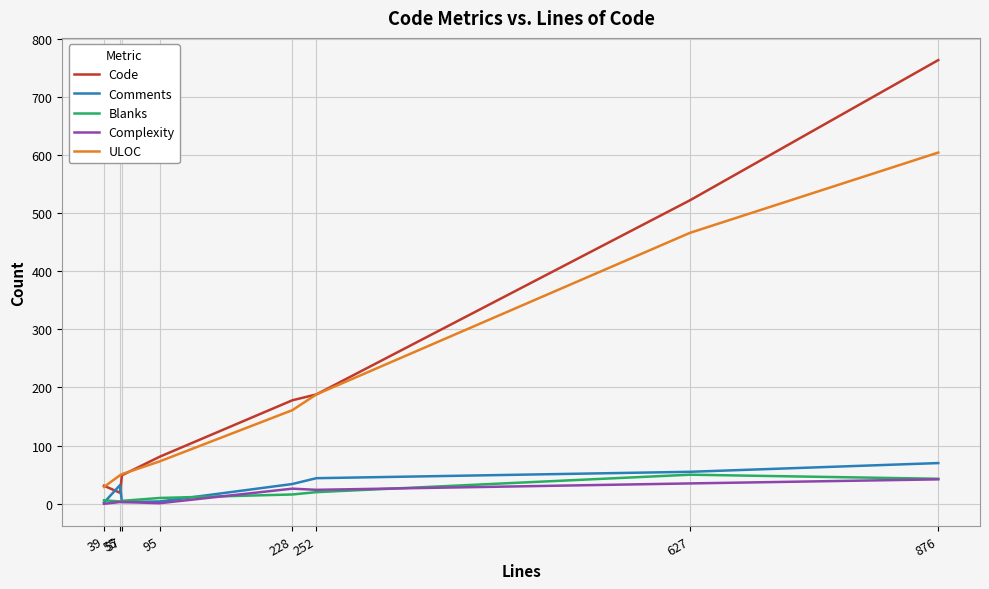

At which category does the chart reach its peak across all series?

876